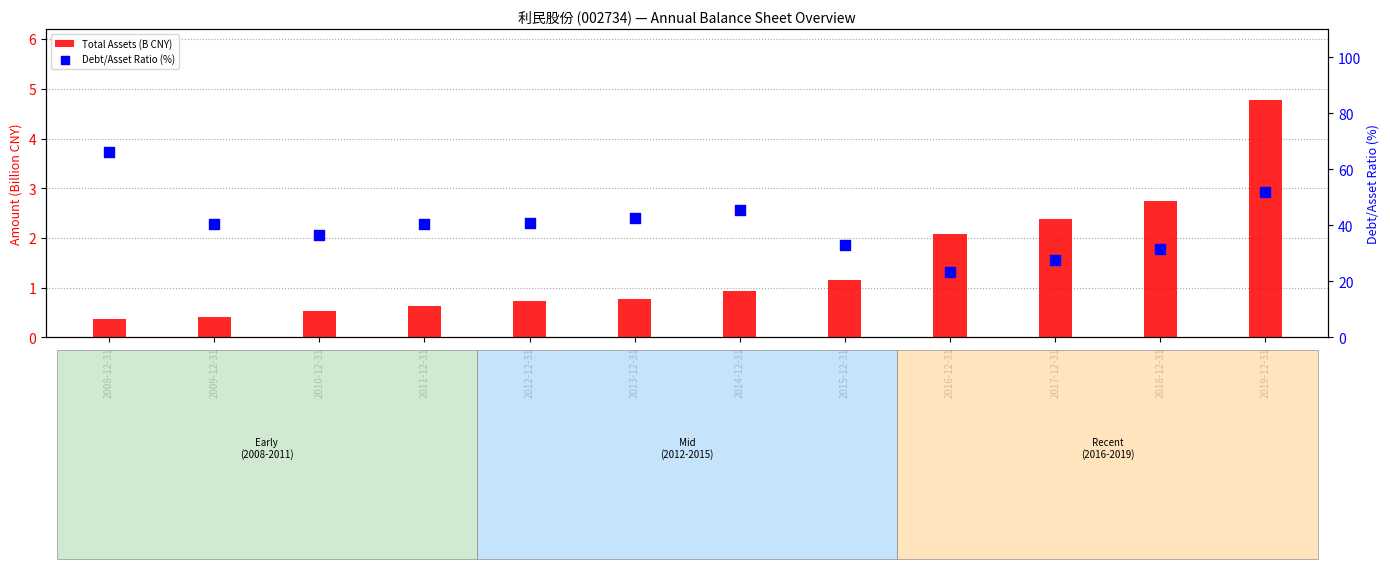

What is the total value across all series at 2008-12-31?

66.4